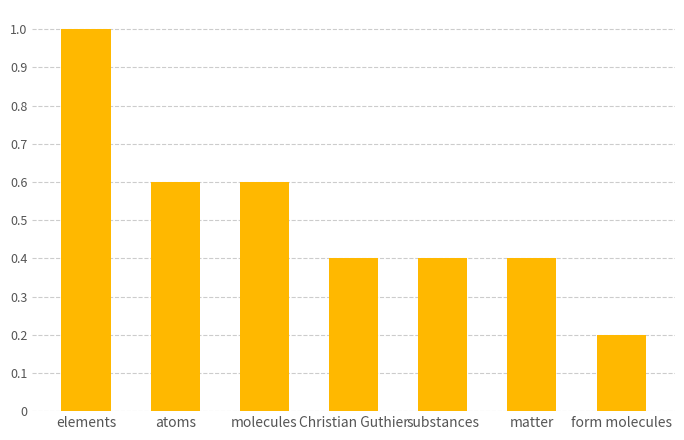

Between matter and atoms, which is larger?

atoms